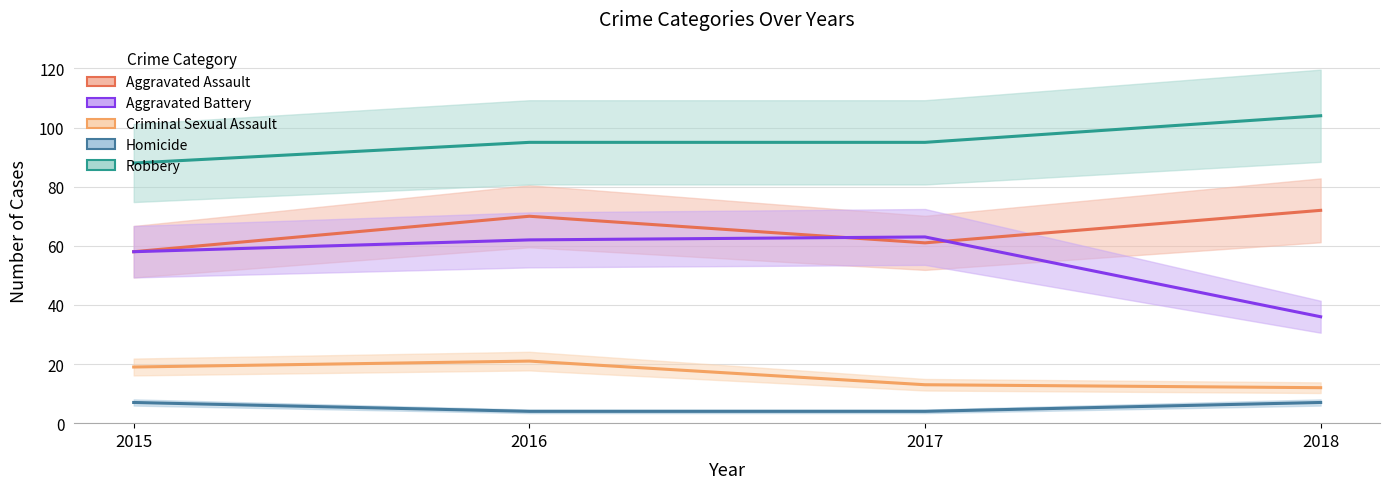

Which series has the largest range (max minus min)?

Aggravated Battery